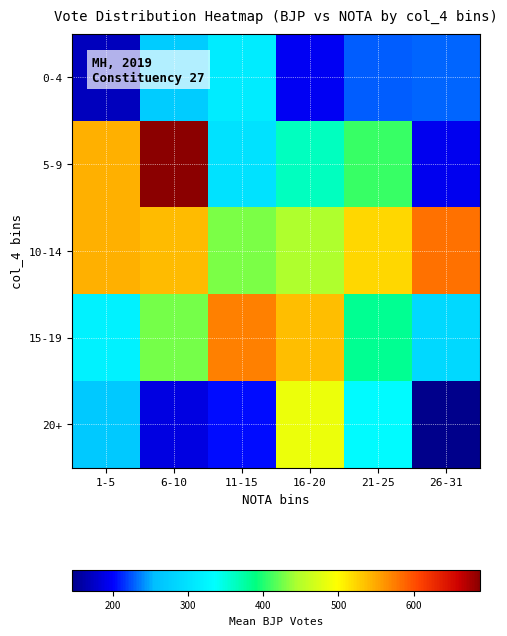

Reading left to right, list all the values displayed in this chart.

0-4: 1-5=170	6-10=273	11-15=313	16-20=195	21-25=228	26-31=230
5-9: 1-5=546	6-10=688	11-15=300	16-20=363	21-25=408	26-31=193
10-14: 1-5=546	6-10=539	11-15=429	16-20=445	21-25=522	26-31=581
15-19: 1-5=320	6-10=426	11-15=573	16-20=537	21-25=382	26-31=289
20+: 1-5=268	6-10=188	11-15=205	16-20=485	21-25=332	26-31=146